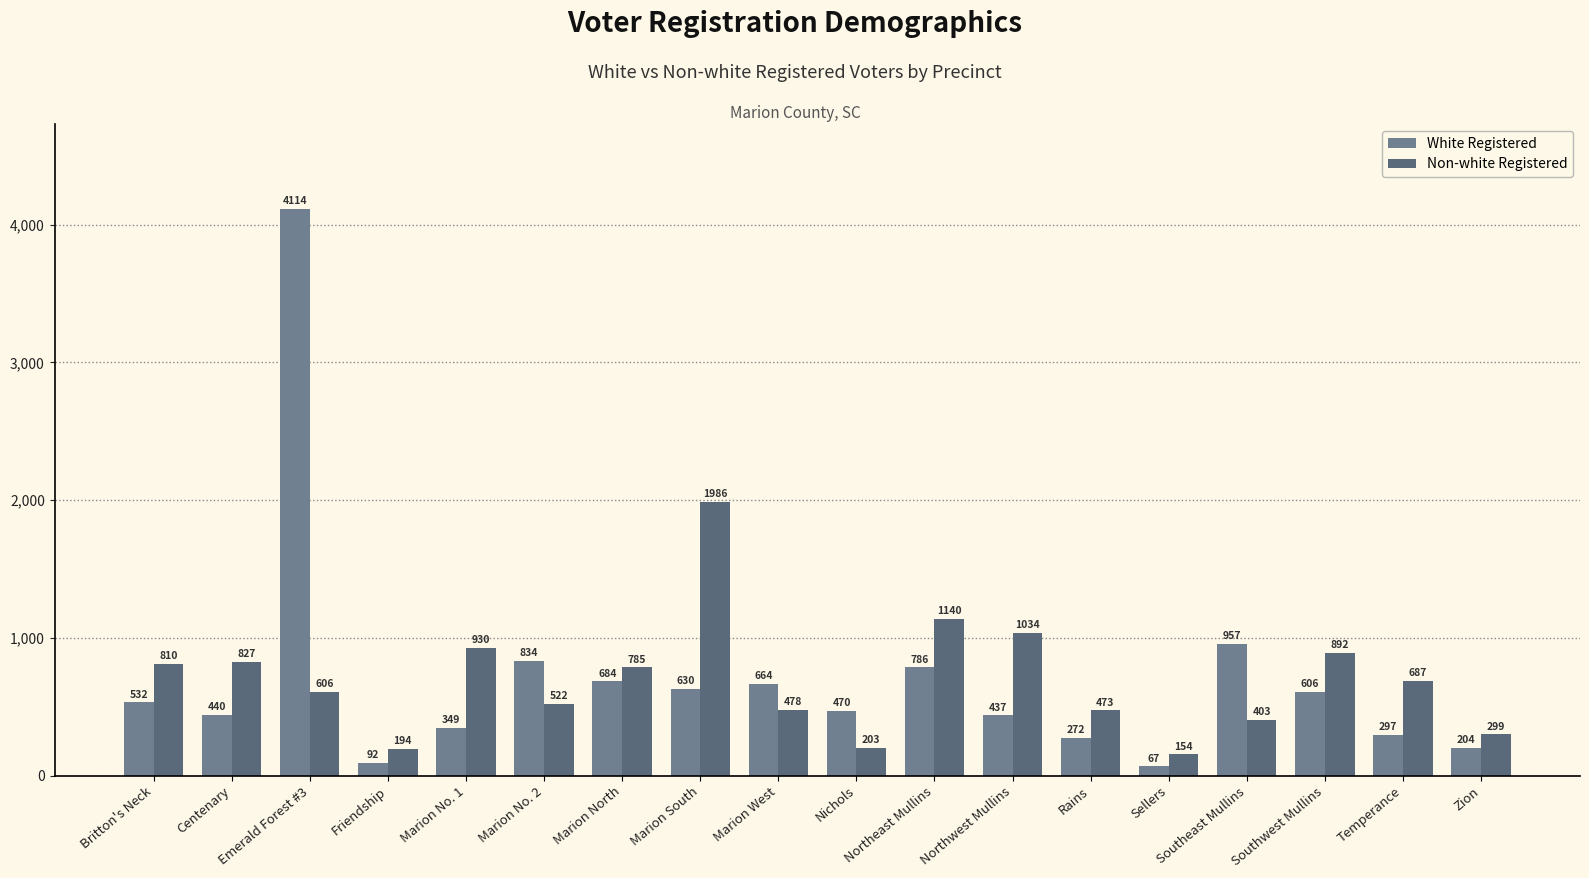

Is it true that White Registered equals 361 at Zion?

False